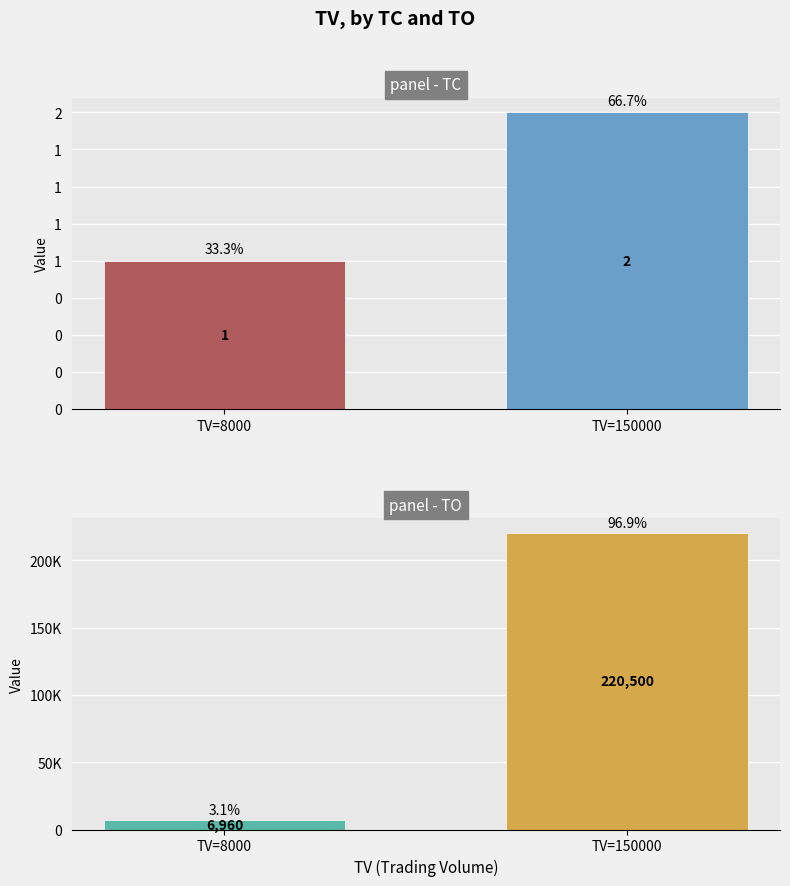

Between 150000 and 8000, which is larger?

150000